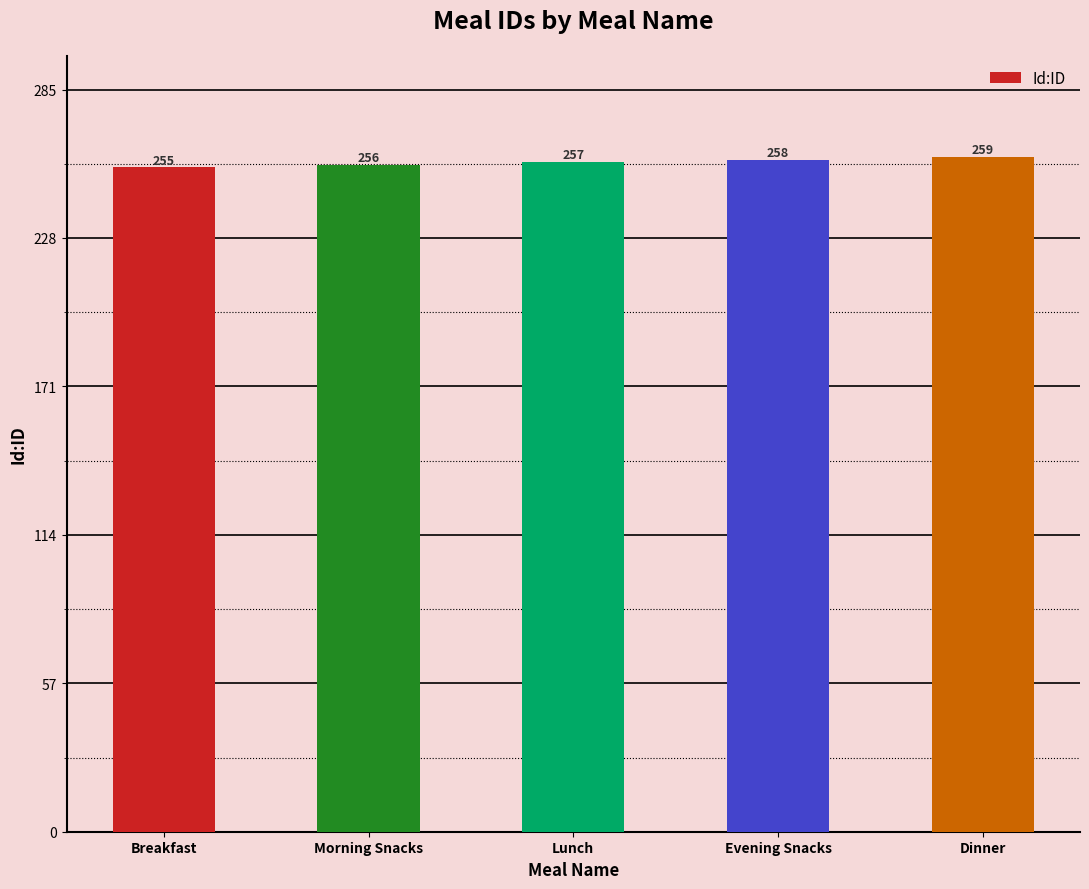

At which category does the chart reach its minimum across all series?

Breakfast